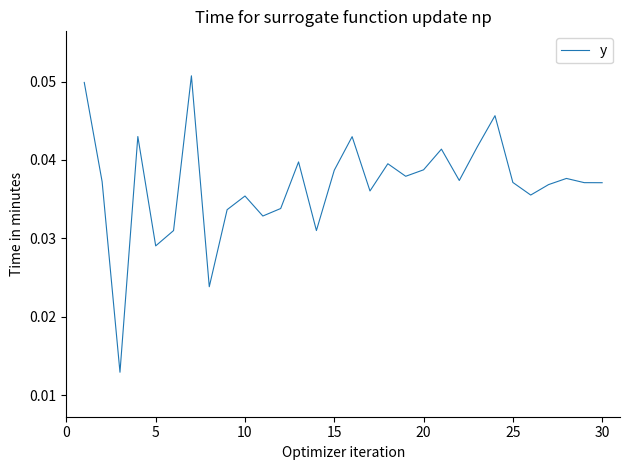

How many categories are shown in the chart?

30